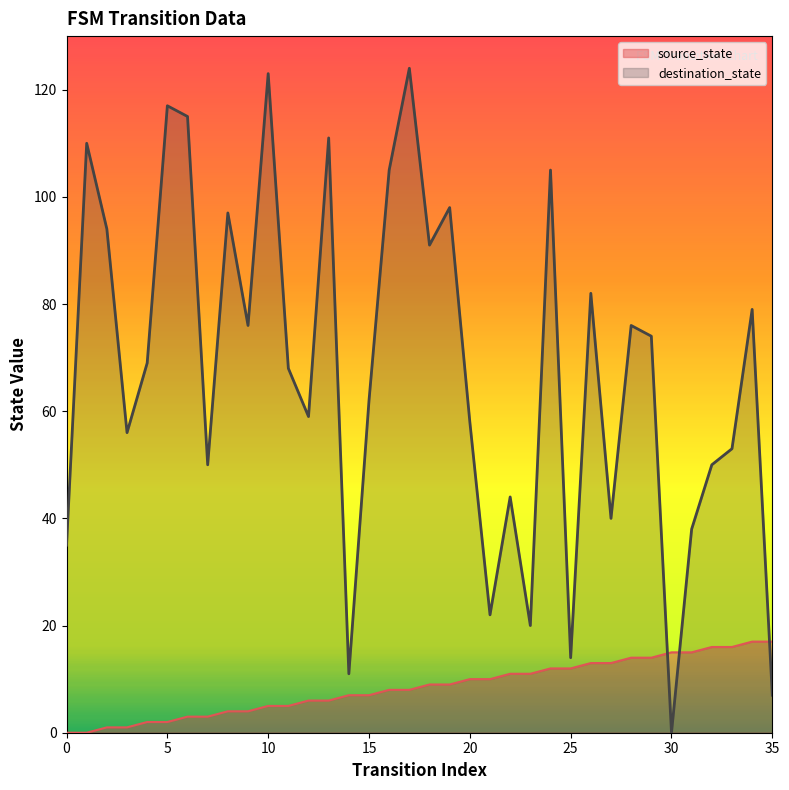

What is the value of the destination_state point at the 7th from the left?

115